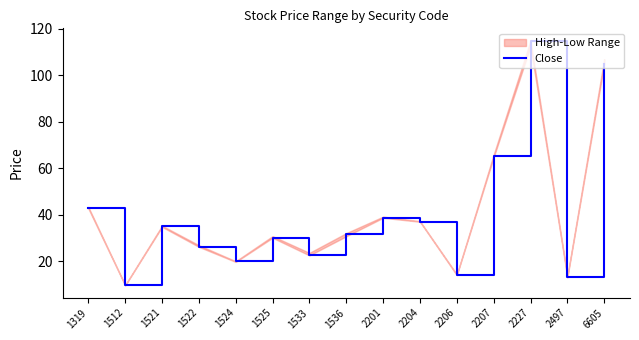

What is the difference between the second highest and second lowest values?

92.0